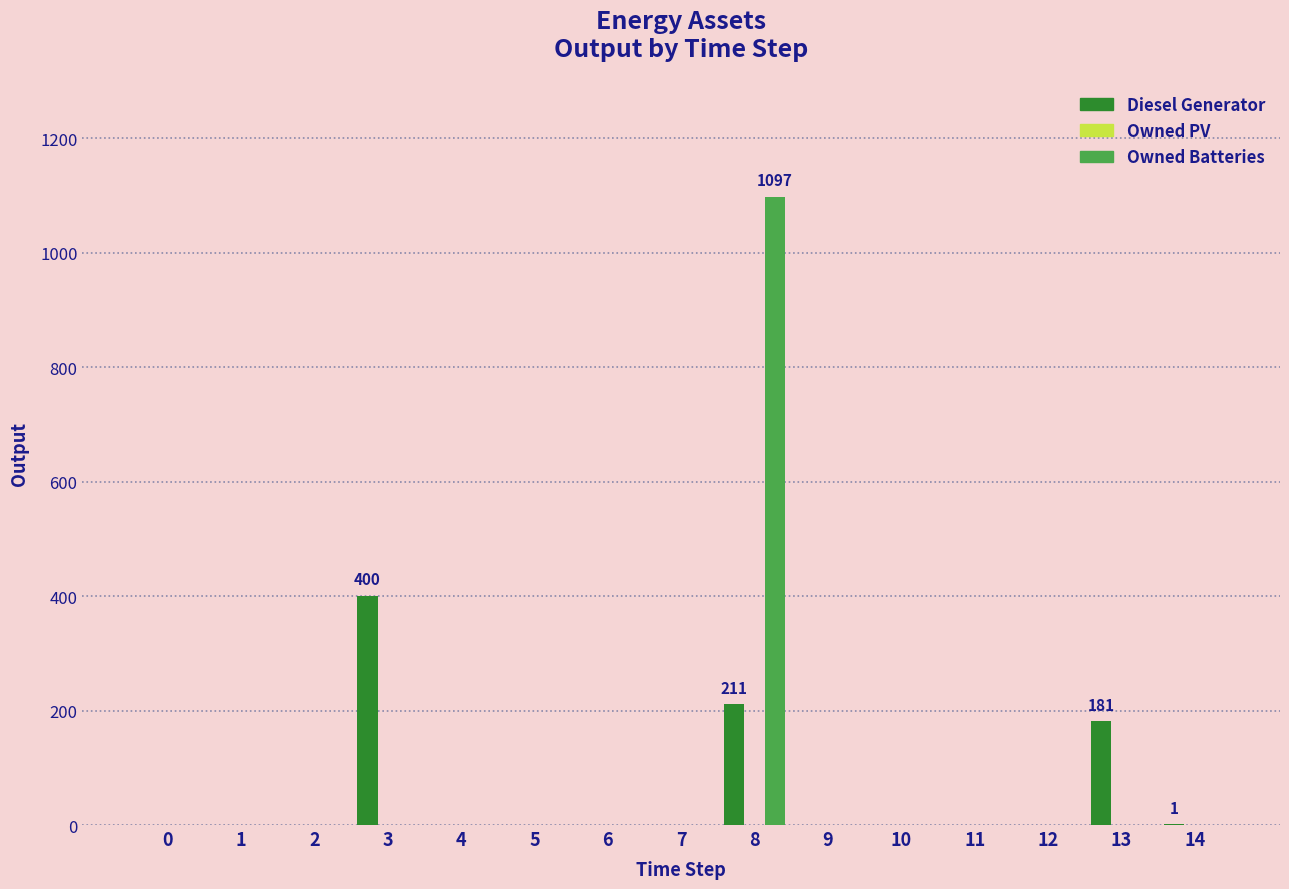

Which series changed the most between 2 and 8?

Owned Batteries